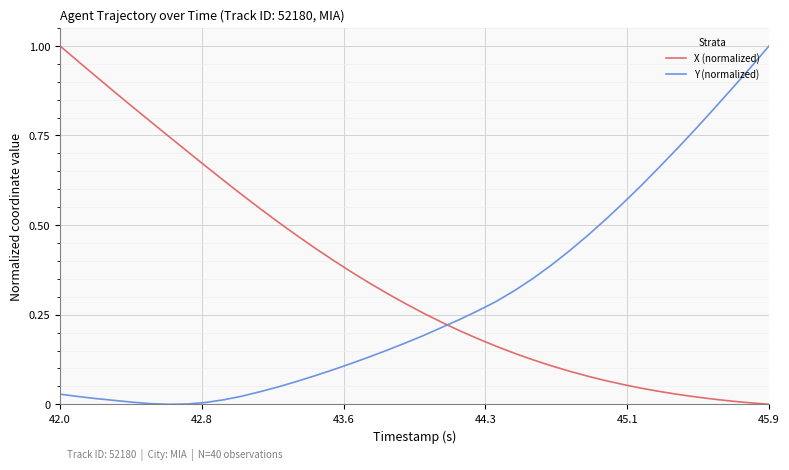

True or false: X (normalized) and Y (normalized) intersect in this chart.

True